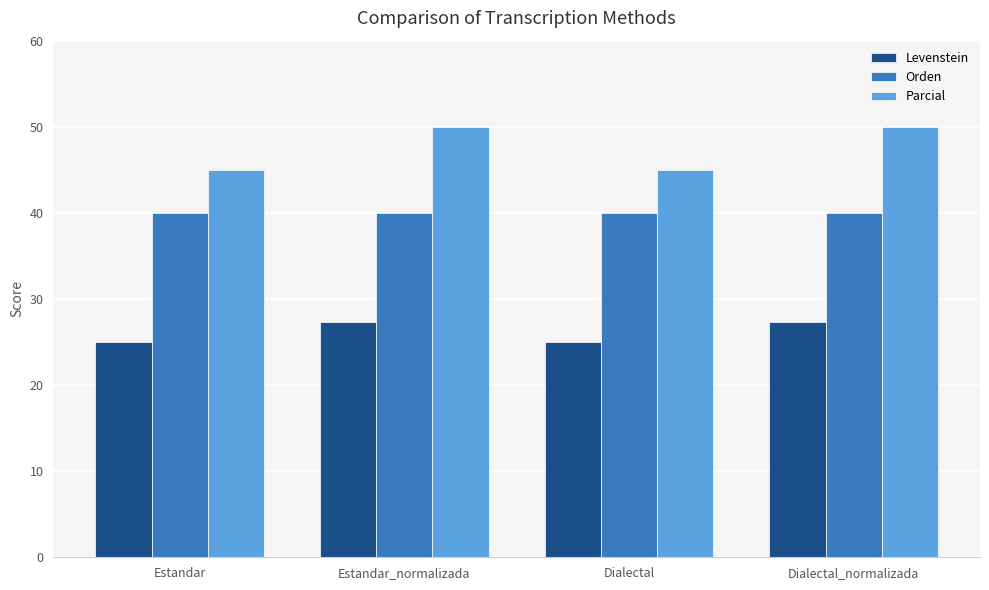

What is the label of the 4th bar from the right?

Estandar